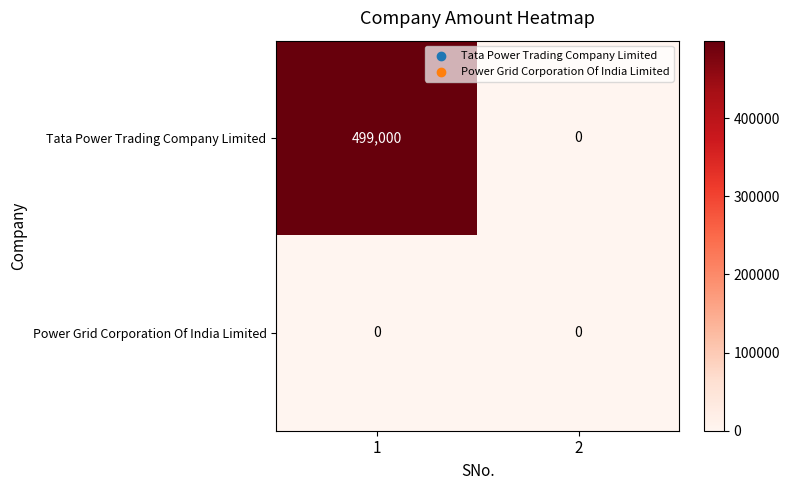

List the series in order of their peak value, lowest first.

Power Grid Corporation Of India Limited, Tata Power Trading Company Limited